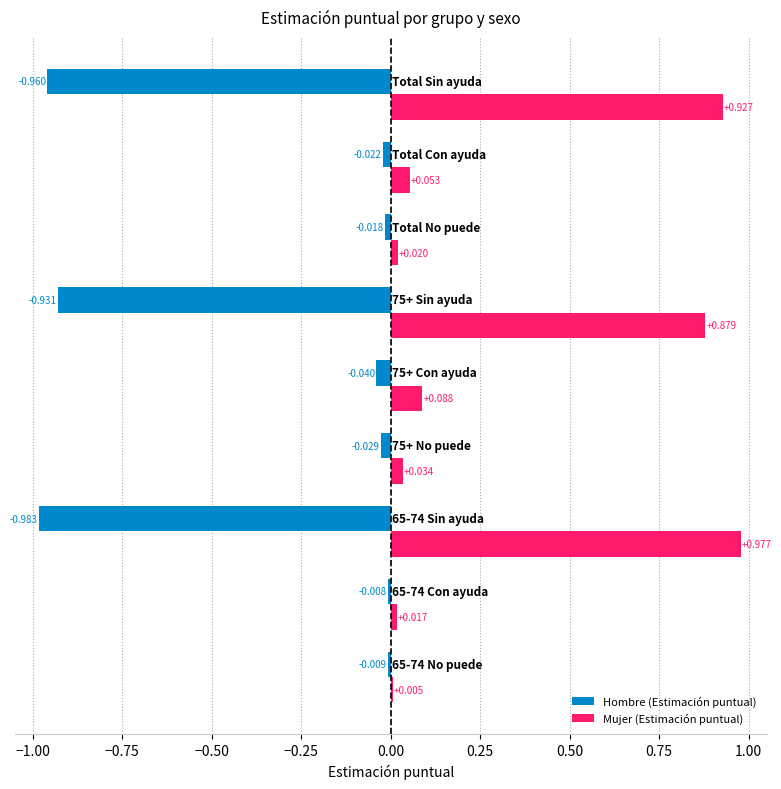

Which series has the largest total across all categories?

Mujer (Estimación puntual)